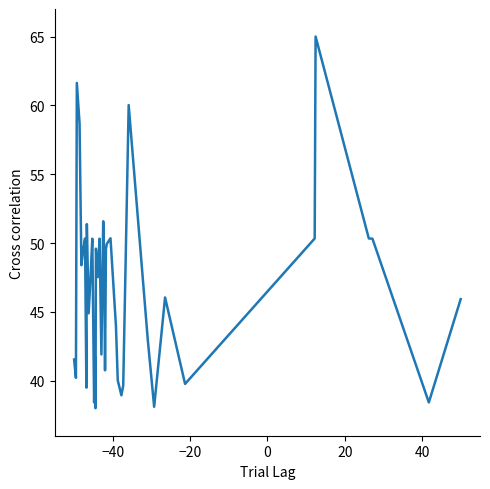

What is the maximum value shown in the chart?

65.0